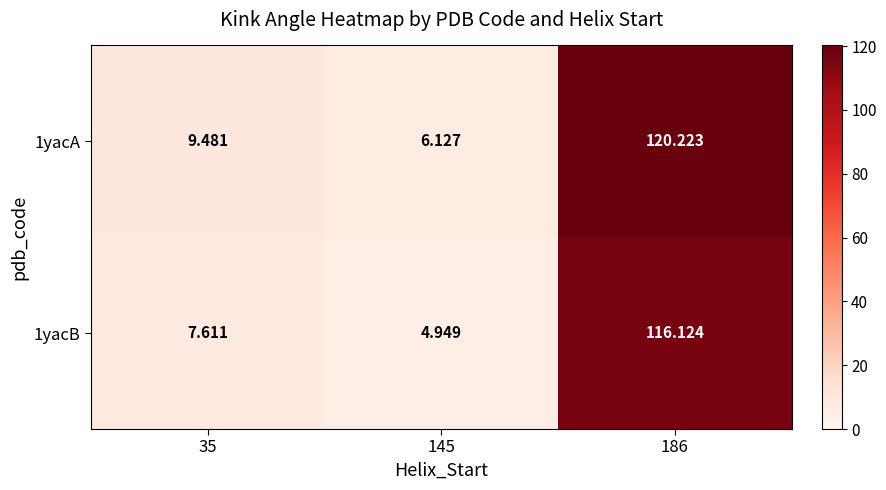

How many data points in 1yacB are less than 7?

1